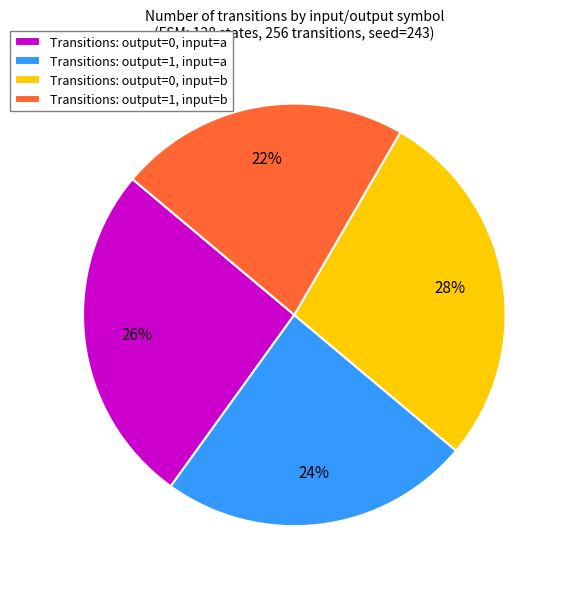

Is there a majority slice in this chart?

No